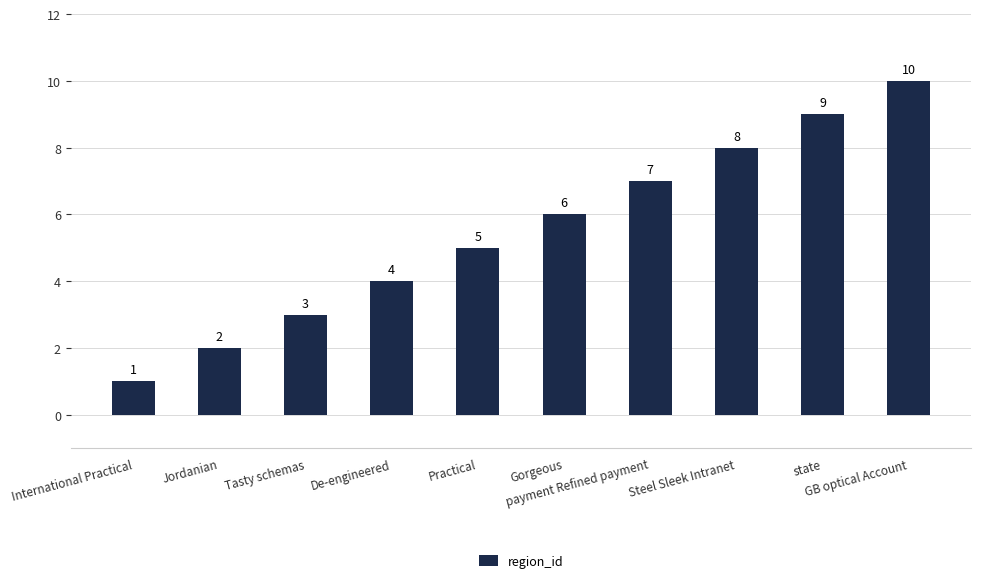

List the labels in order of value, smallest first.

International Practical, Jordanian, Tasty schemas, De-engineered, Practical, Gorgeous, payment Refined payment, Steel Sleek Intranet, state, GB optical Account